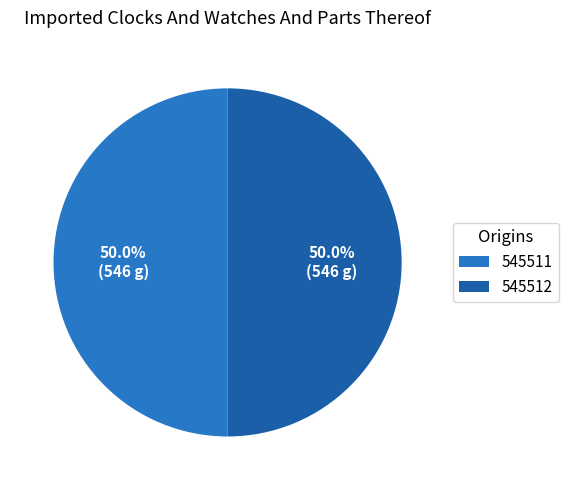

What is the ratio of the value at 545512 to the value at 545511?

1.0